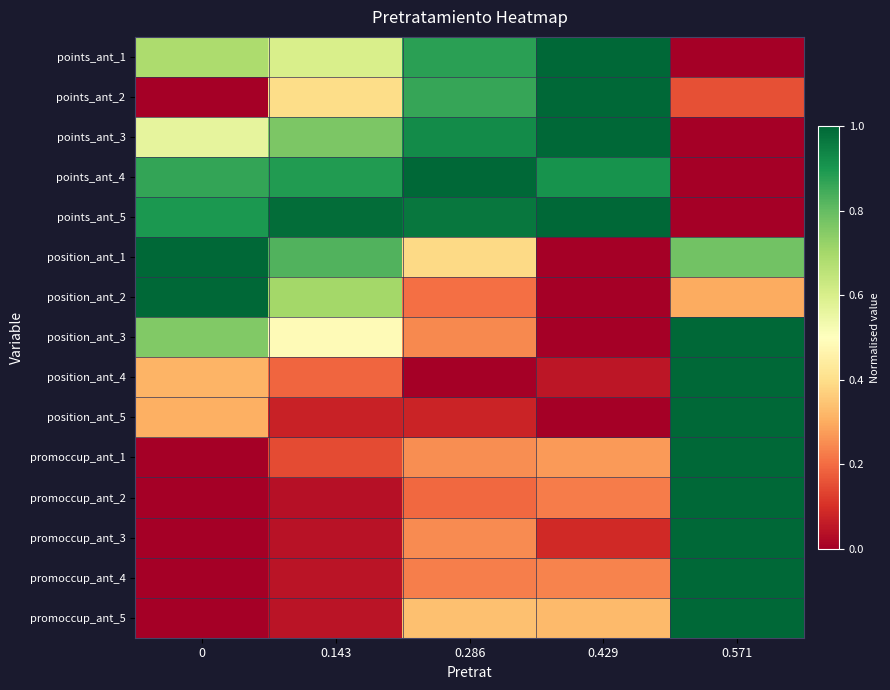

At which category is the sum across all series the highest?

0.571